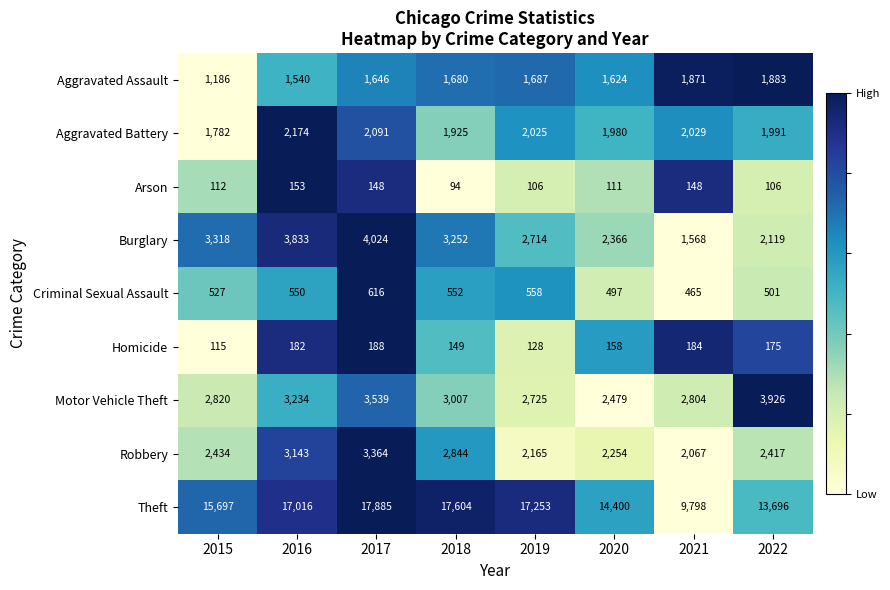

Read the Motor Vehicle Theft value at 2016, to the nearest 100.

3200